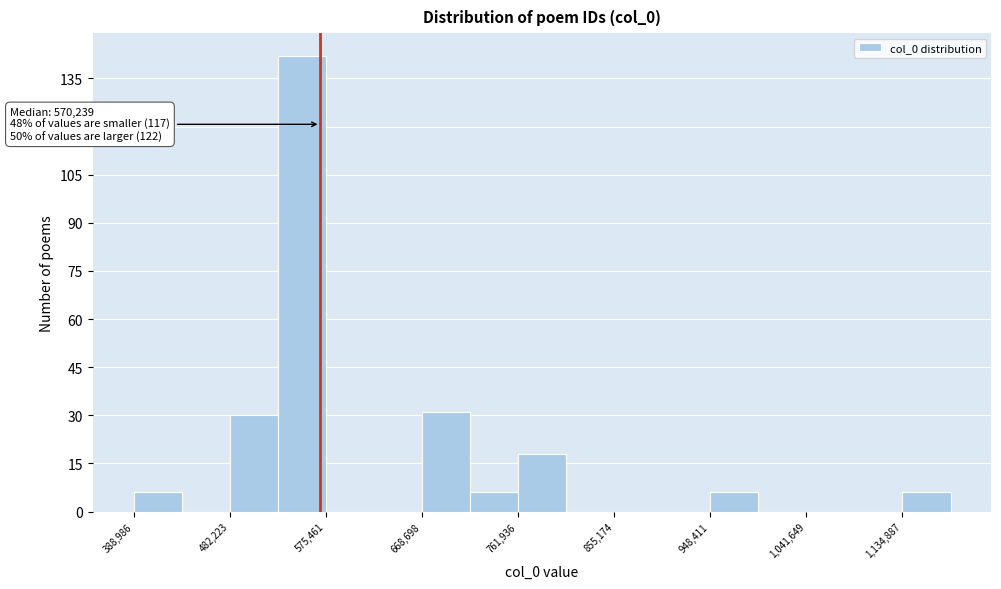

Which range on the x-axis has the tallest bar?

530000 to 580000